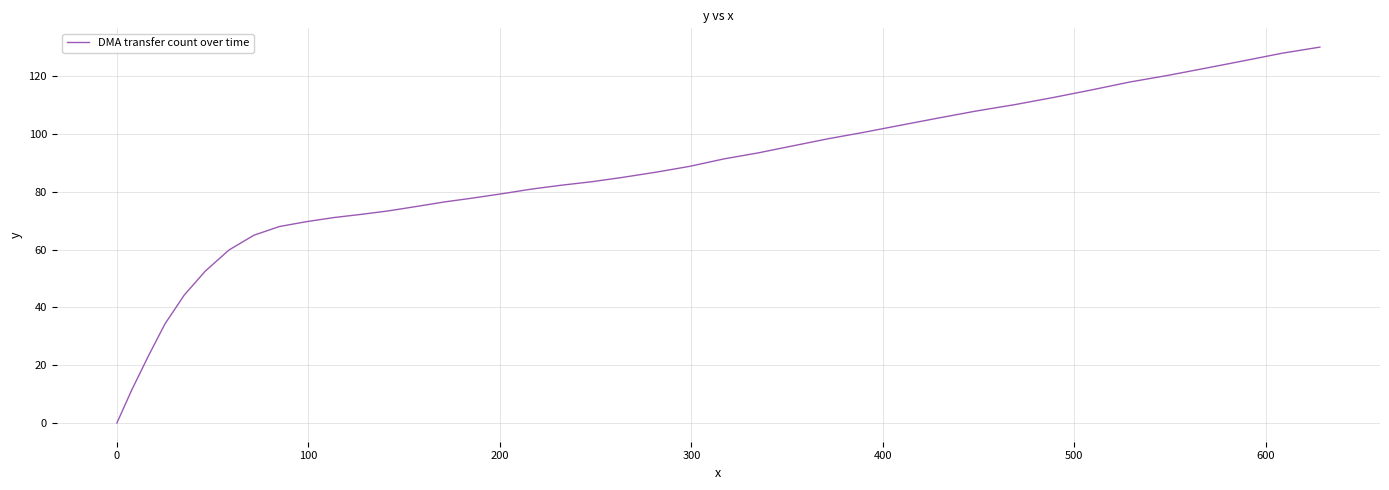

What is the difference between the maximum and minimum values?

130.1